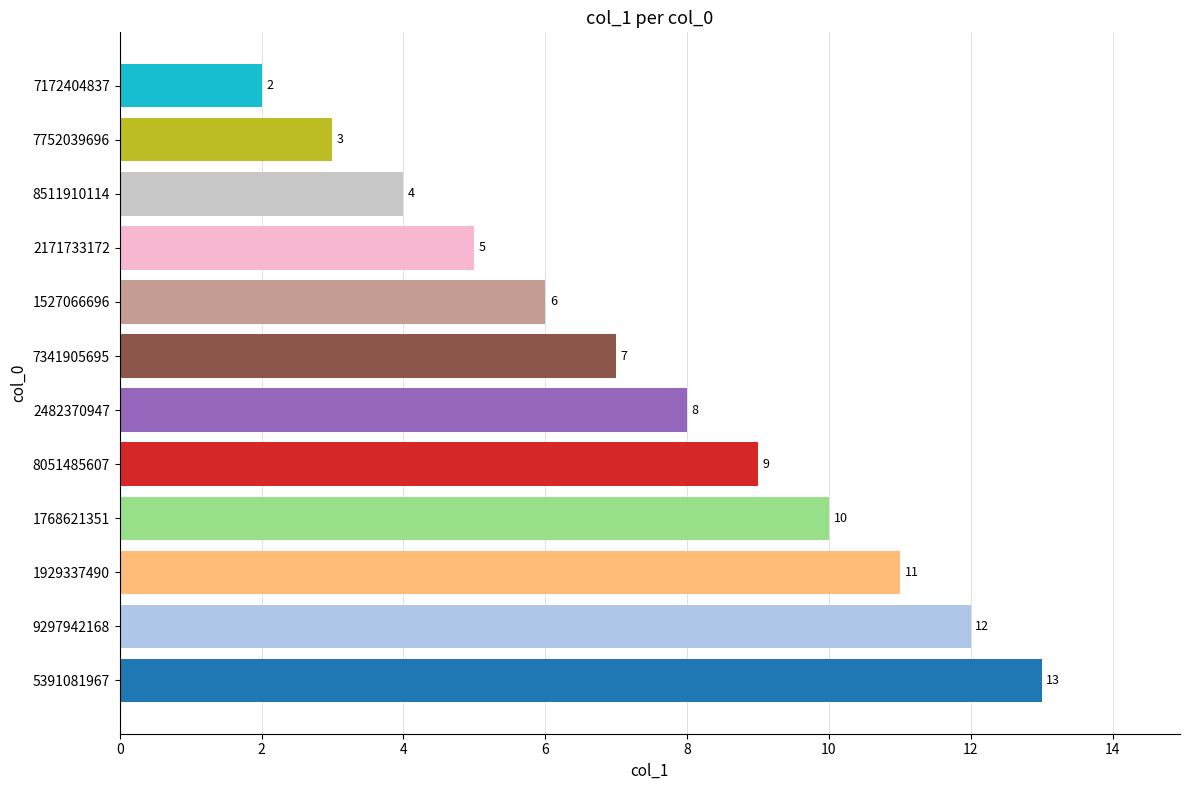

Rank the categories by value from highest to lowest.

5391081967, 9297942168, 1929337490, 1768621351, 8051485607, 2482370947, 7341905695, 1527066696, 2171733172, 8511910114, 7752039696, 7172404837